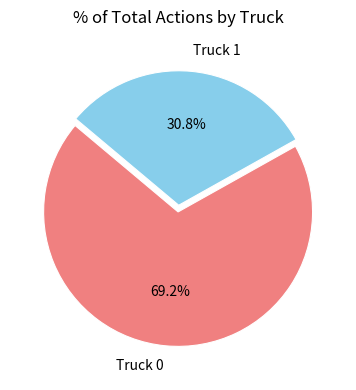

What is the total percentage of Truck 0 and Truck 1?

100.0%